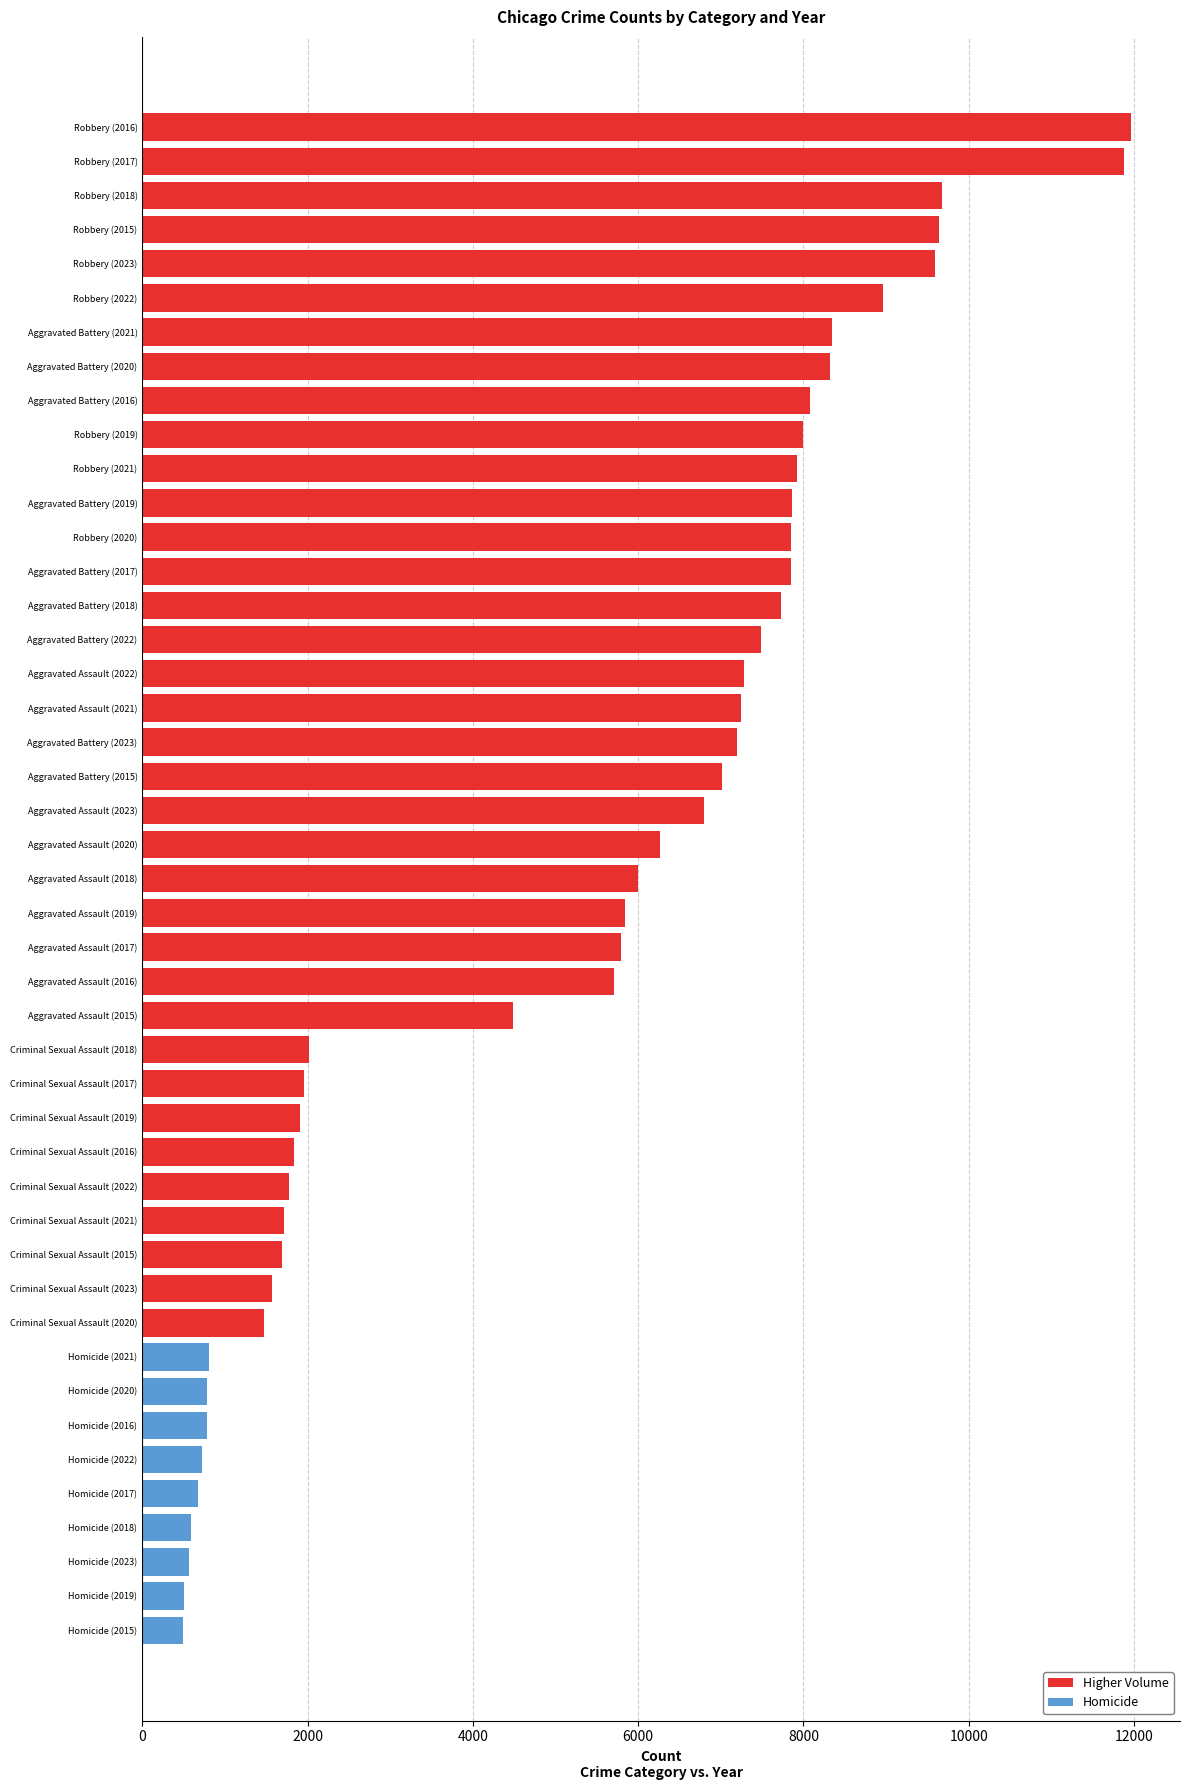

What is the ratio of the value at Aggravated Battery (2020) to the value at Aggravated Battery (2016)?

1.0